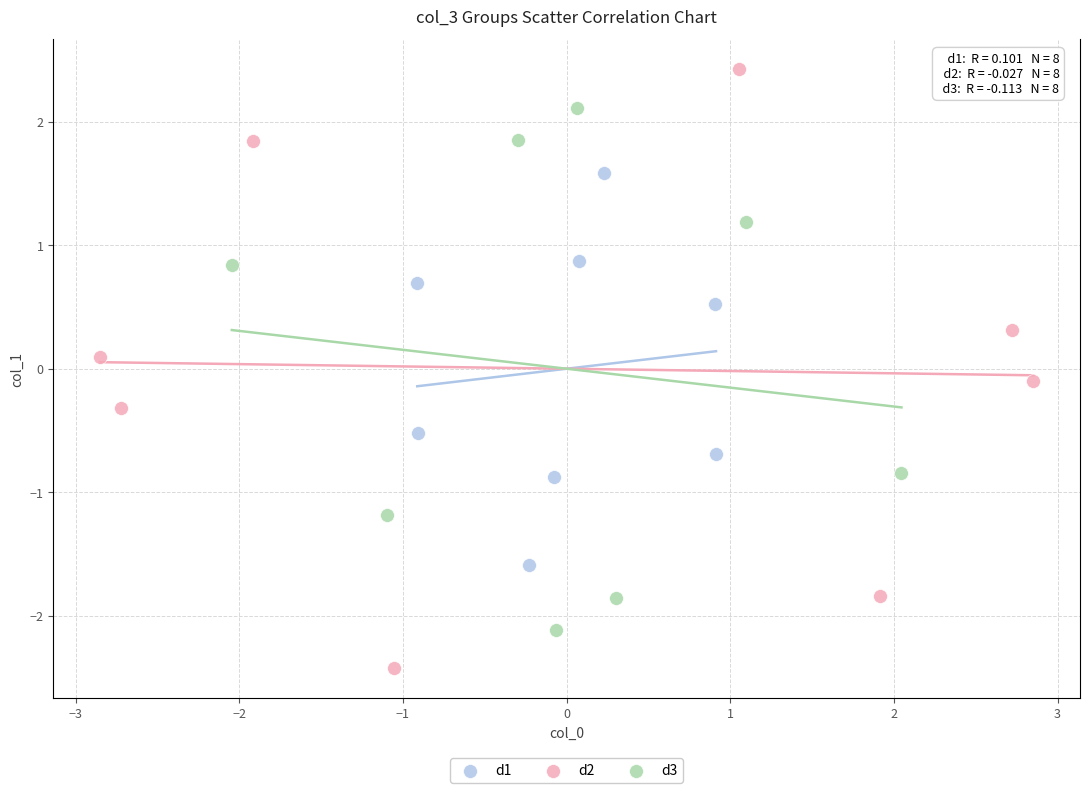

Which series has the largest Y range (max minus min)?

d2